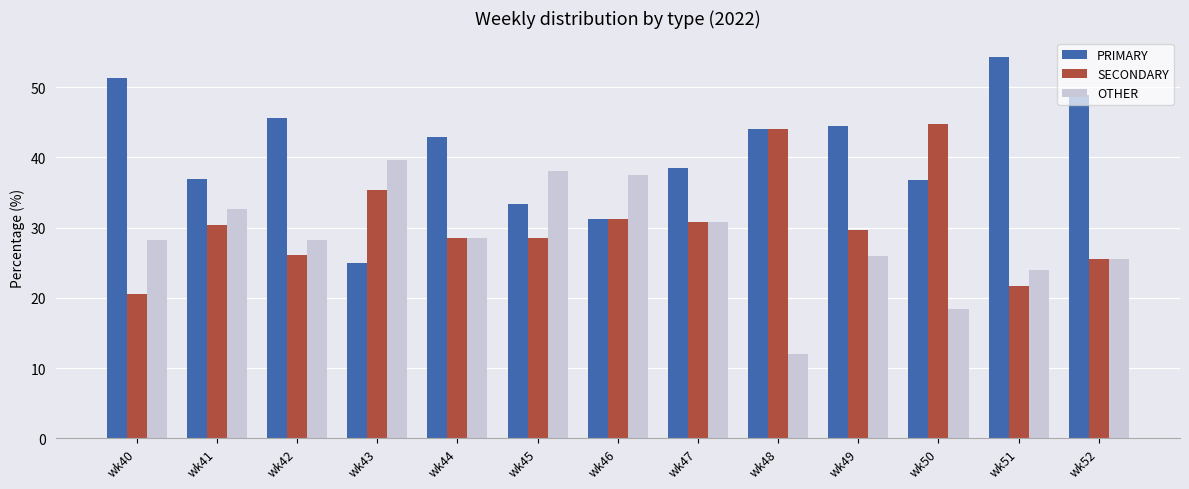

Which series has the widest spread of values?

PRIMARY